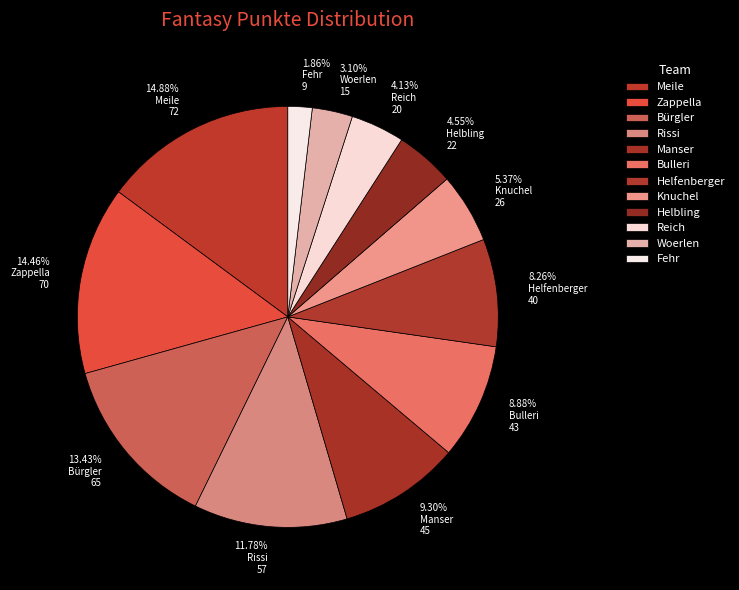

How many slices are in this pie chart?

12